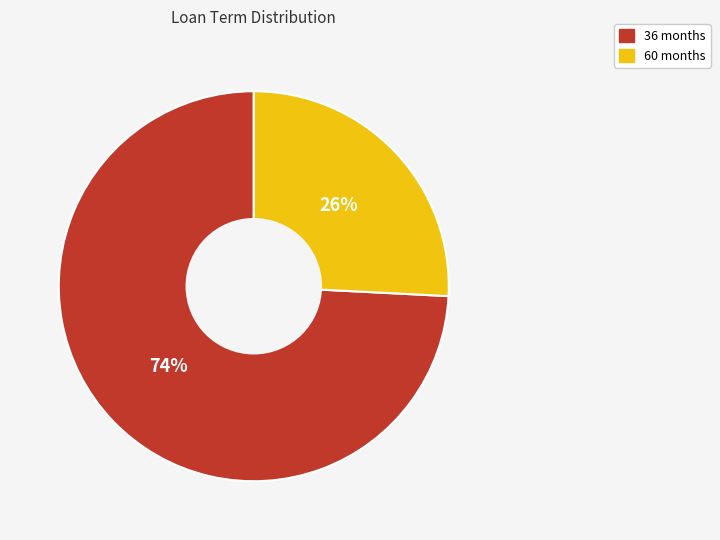

Combined, do 60 months and 36 months account for over 50%?

Yes